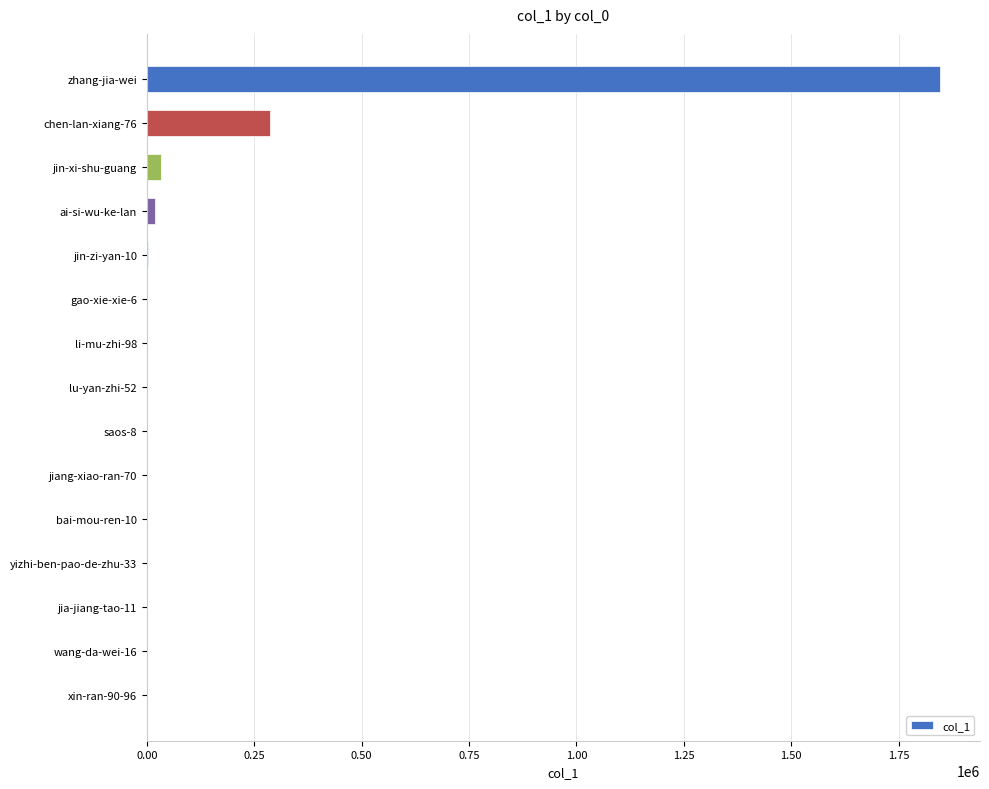

What is the average value?

146077